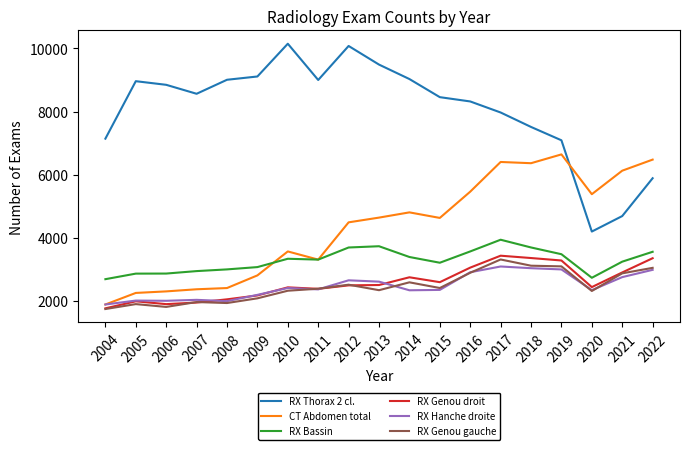

How many intersections are there between CT Abdomen total and RX Thorax 2 cl.?

1